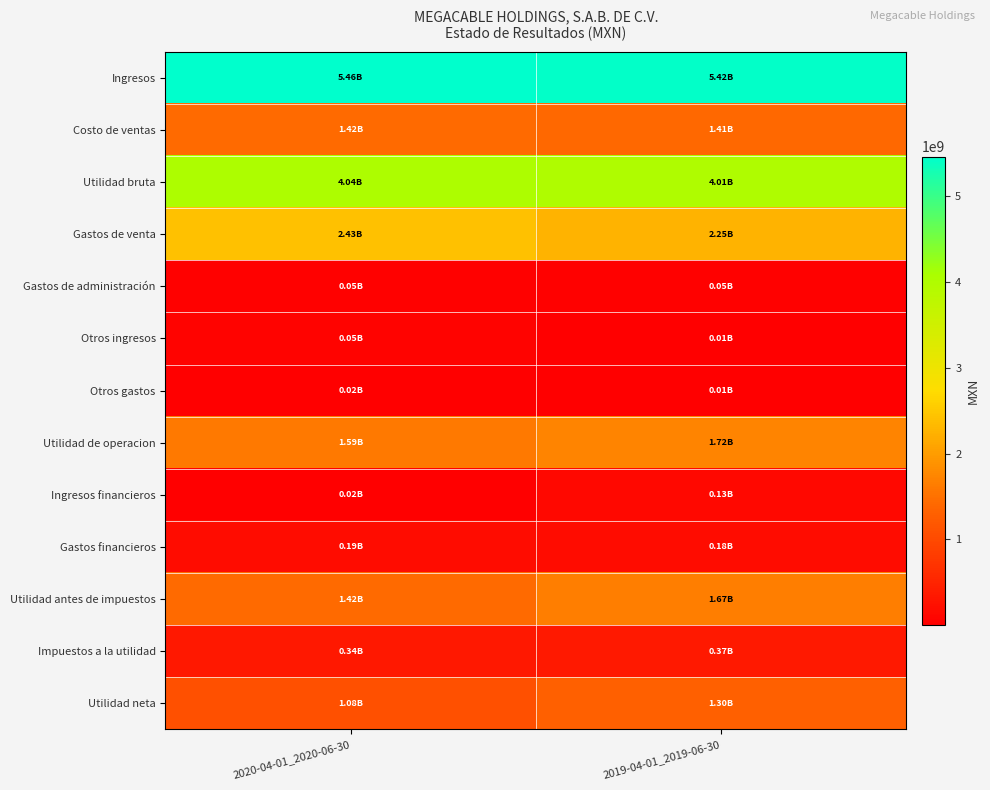

Which series has the largest total across all categories?

Ingresos